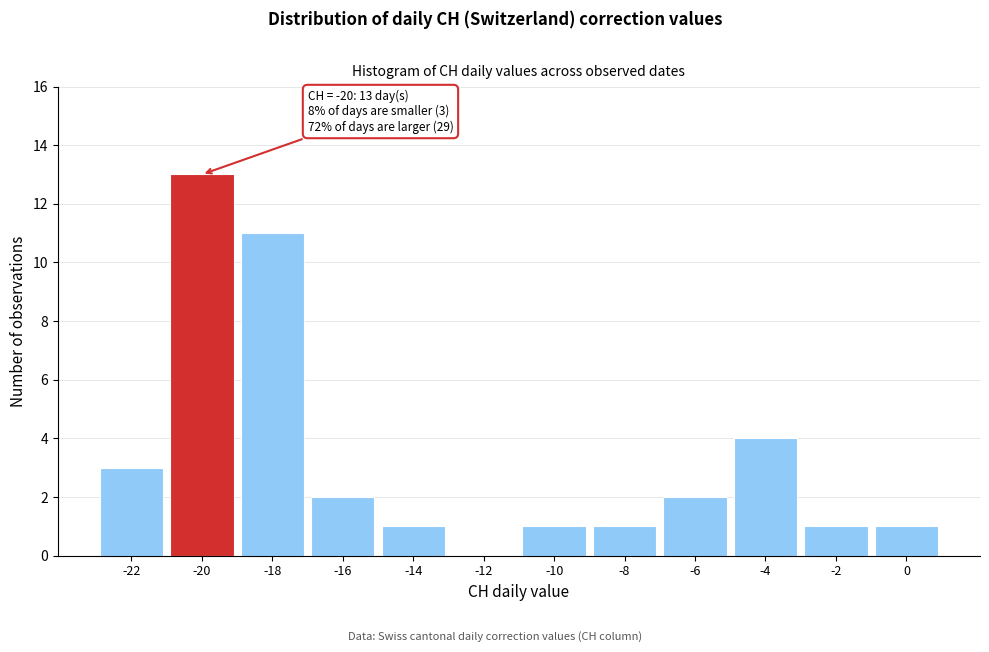

Reading left to right, extract all data points from this chart.

-22=3	-20=13	-18=11	-16=2	-14=1	-12=0	-10=1	-8=1	-6=2	-4=4	-2=1	0=1